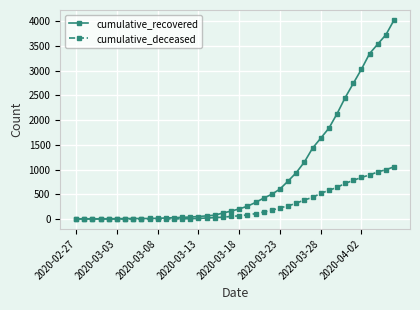

Rank the series by their maximum value, from highest to lowest.

cumulative_recovered, cumulative_deceased